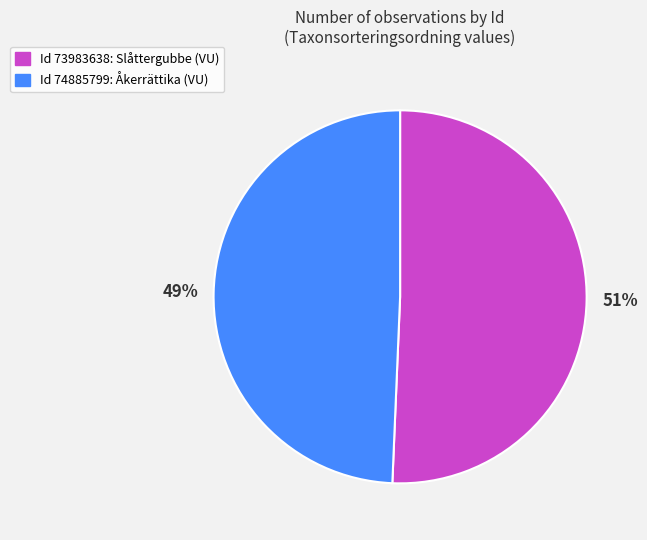

To the nearest percent, what is the average slice percentage?

50%